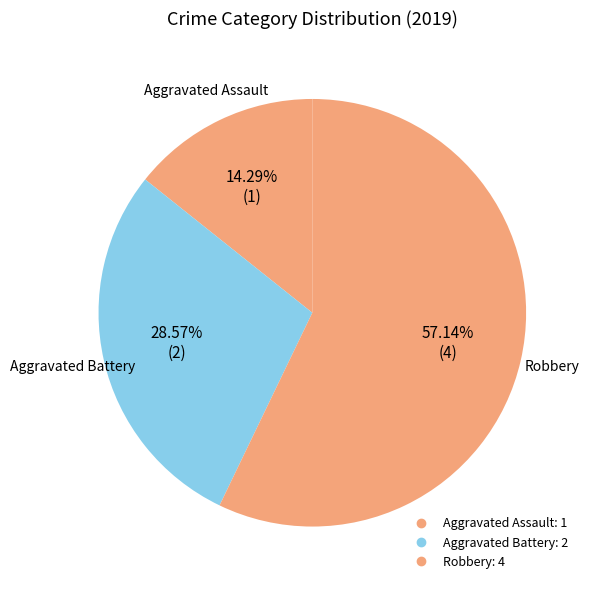

Is it true that Aggravated Battery is 41% of the pie?

False